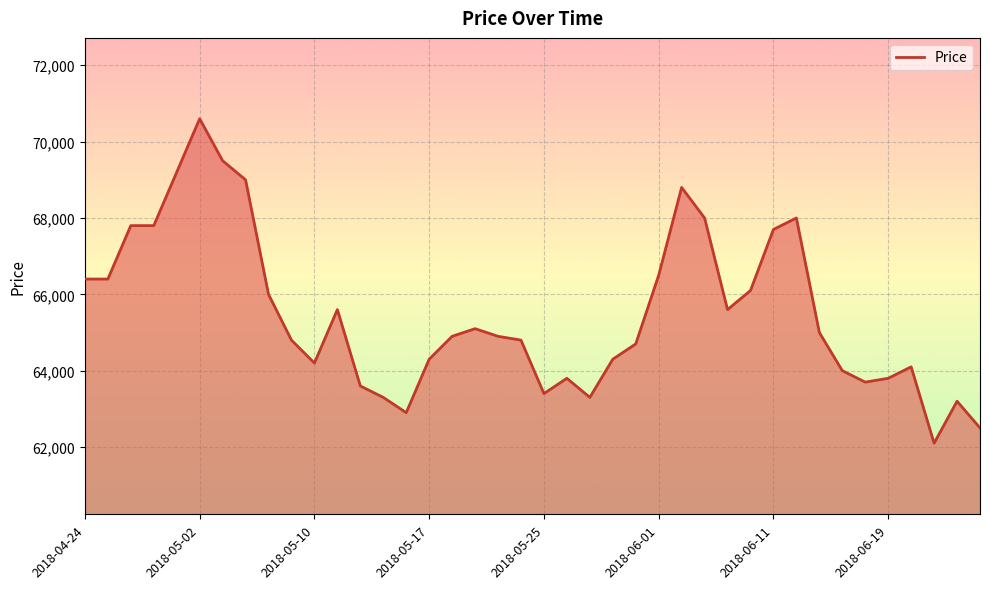

Does the chart display data point markers on the line(s)?

No